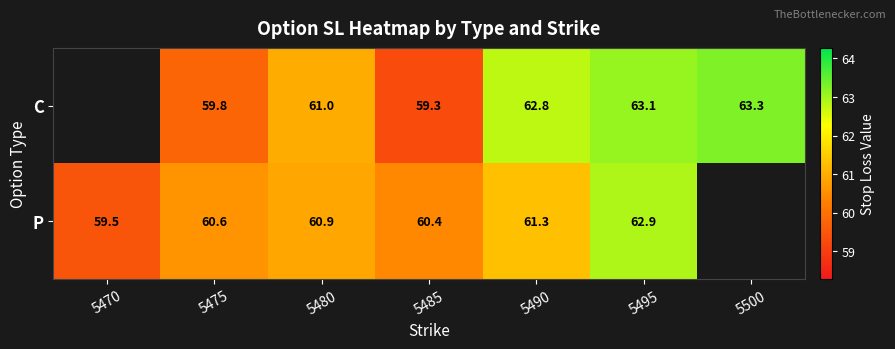

Is the value of P at 5470 greater than the value of C at 5485?

Yes